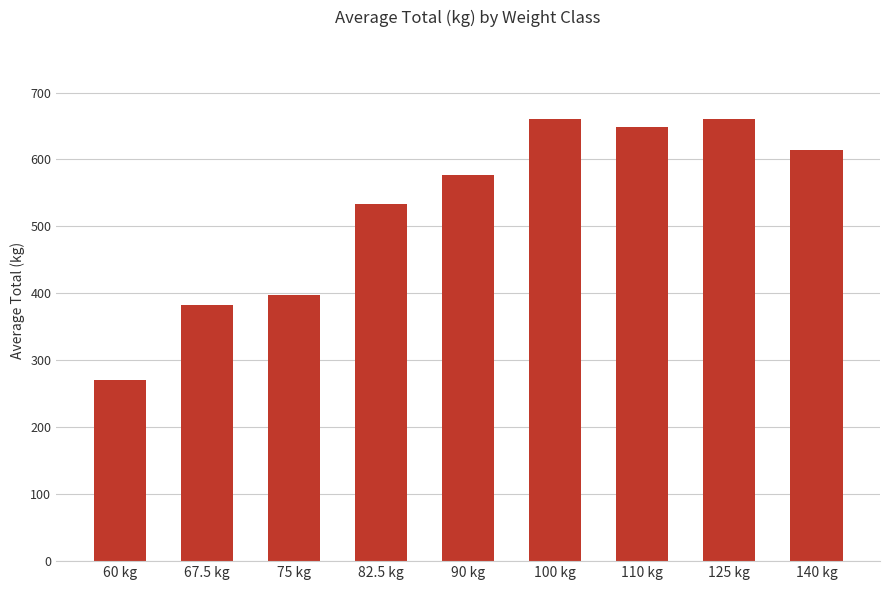

What is the ratio of the value at 110 kg to the value at 140 kg?

1.1